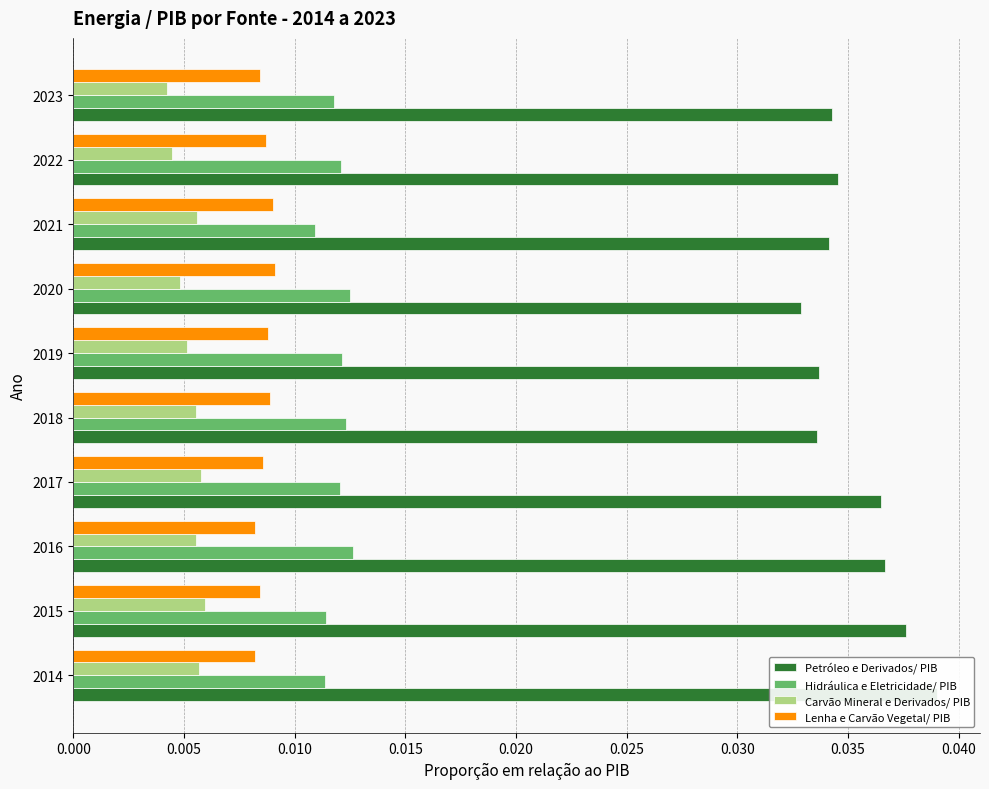

Does the chart contain stacked bars?

No